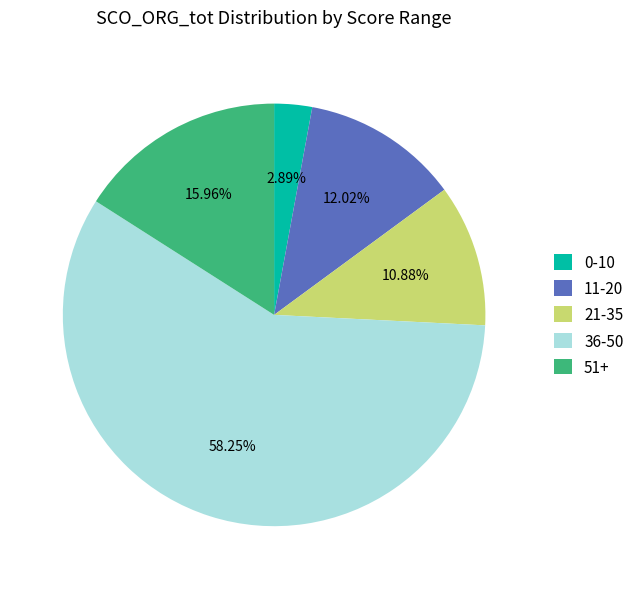

Which slice is the largest?

36-50